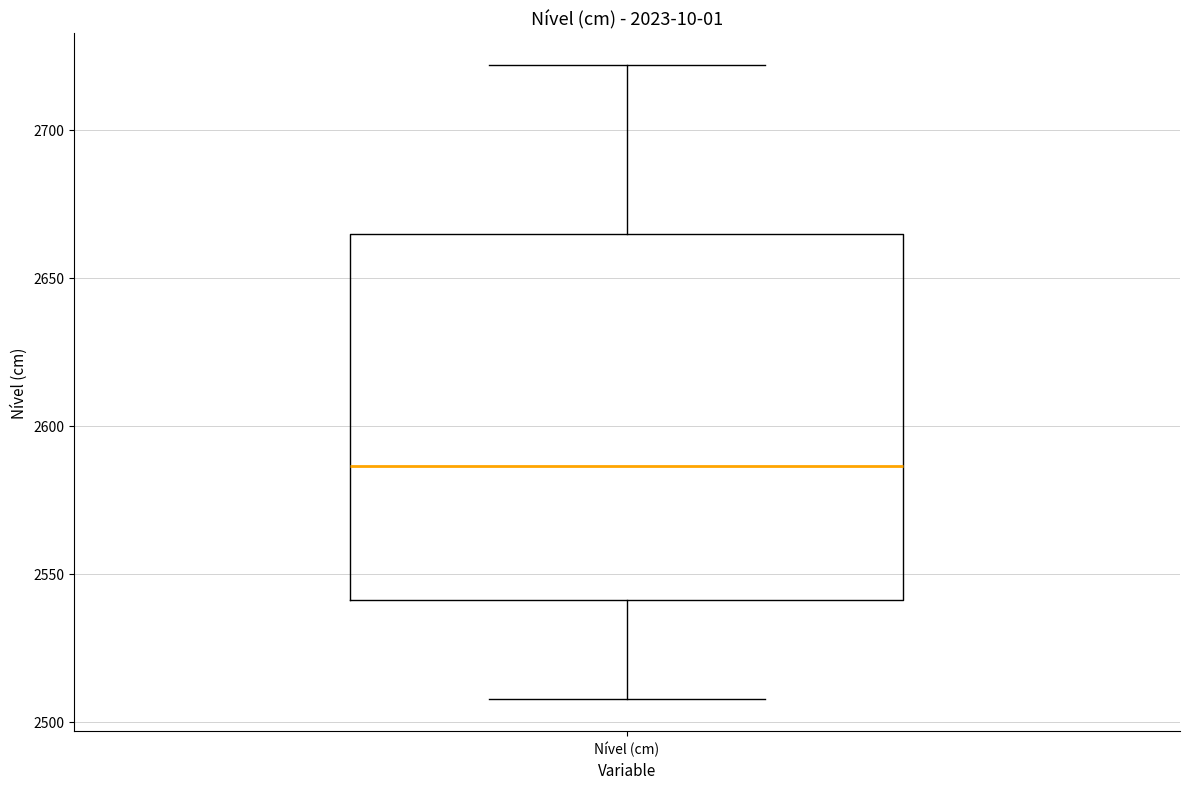

Read this box plot against the y-axis: the position of the median line, the range covered by the box, and the ends of both whiskers. The values are not printed on the chart, so give them approximately, as read against the axis.

median 2585, box 2540 to 2665, whiskers 2510 to 2720